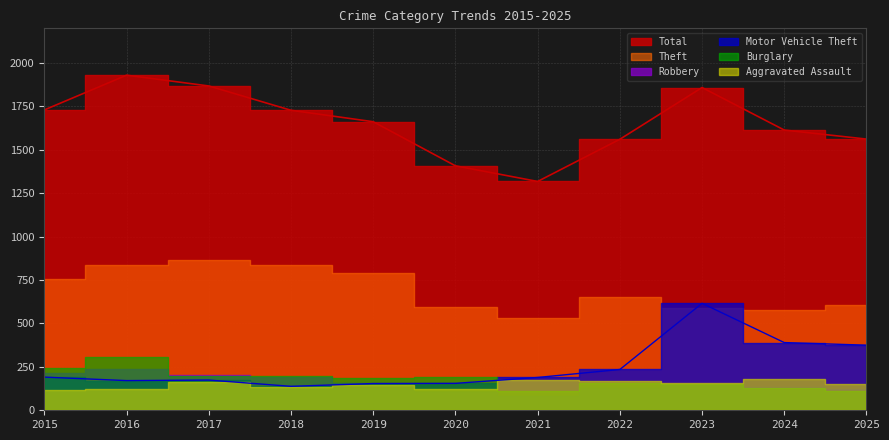

Where is Total nearest to the value 1624?

2024